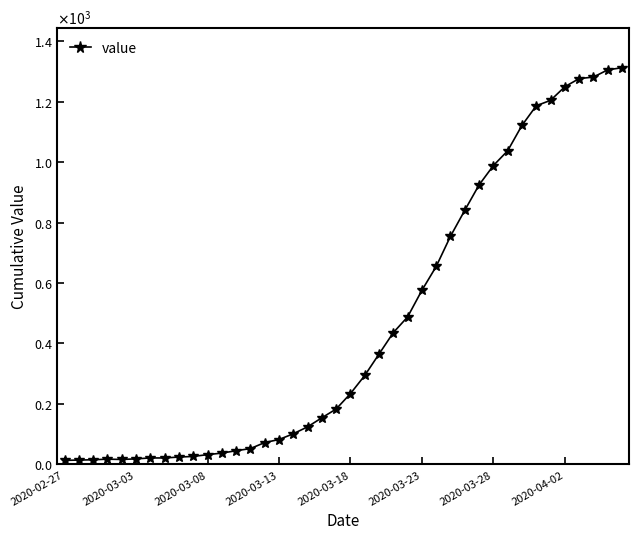

Is this an area chart (filled region under the line)?

No